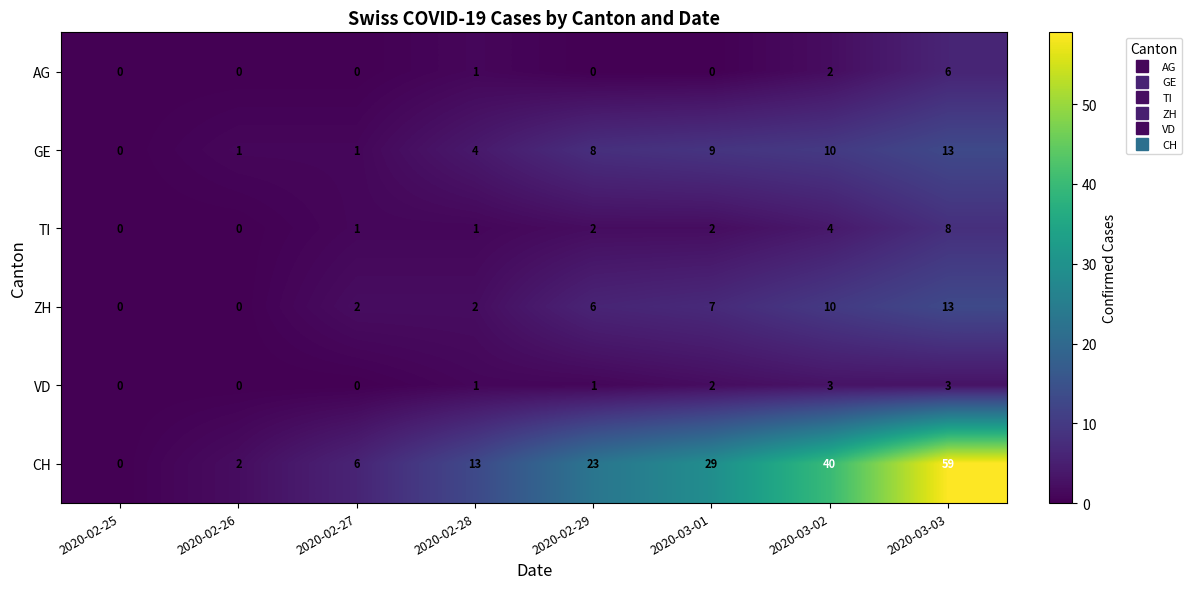

Which series has the largest range (max minus min)?

CH